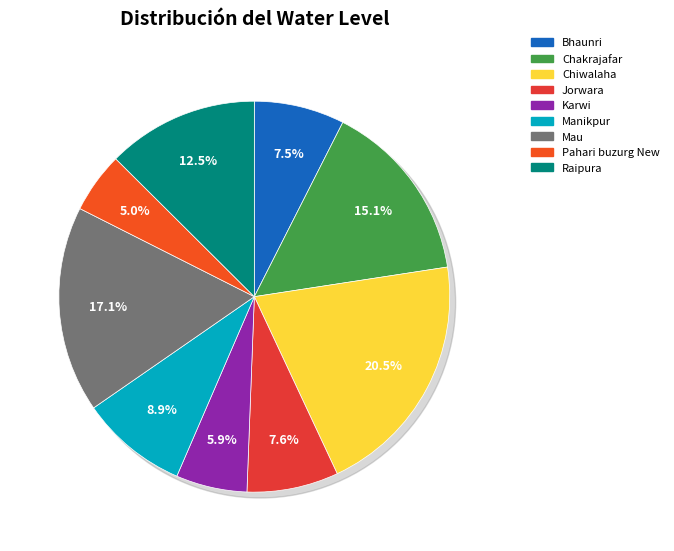

Combined, what portion of the pie is Chiwalaha and Mau?

37.5%